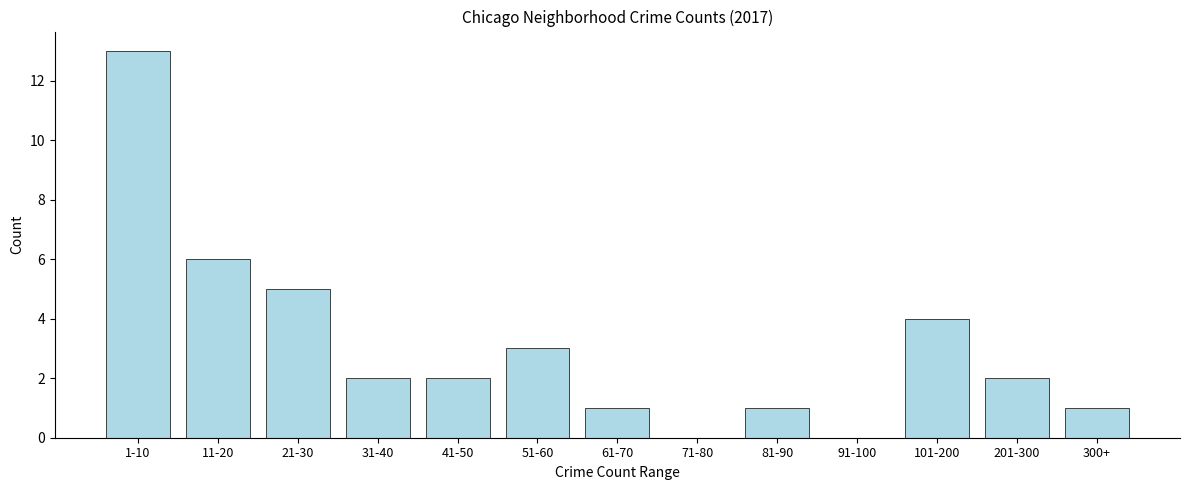

Reading right to left, list all the values displayed in this chart.

300+=1	201-300=2	101-200=4	91-100=0	81-90=1	71-80=0	61-70=1	51-60=3	41-50=2	31-40=2	21-30=5	11-20=6	1-10=13